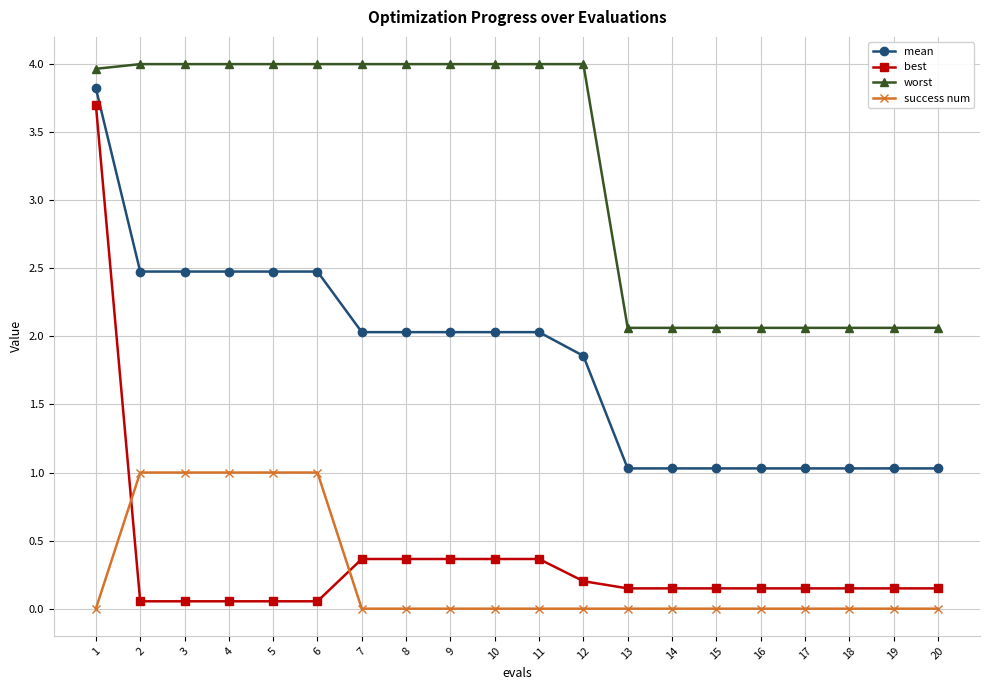

Is this an area chart (filled region under the line)?

No